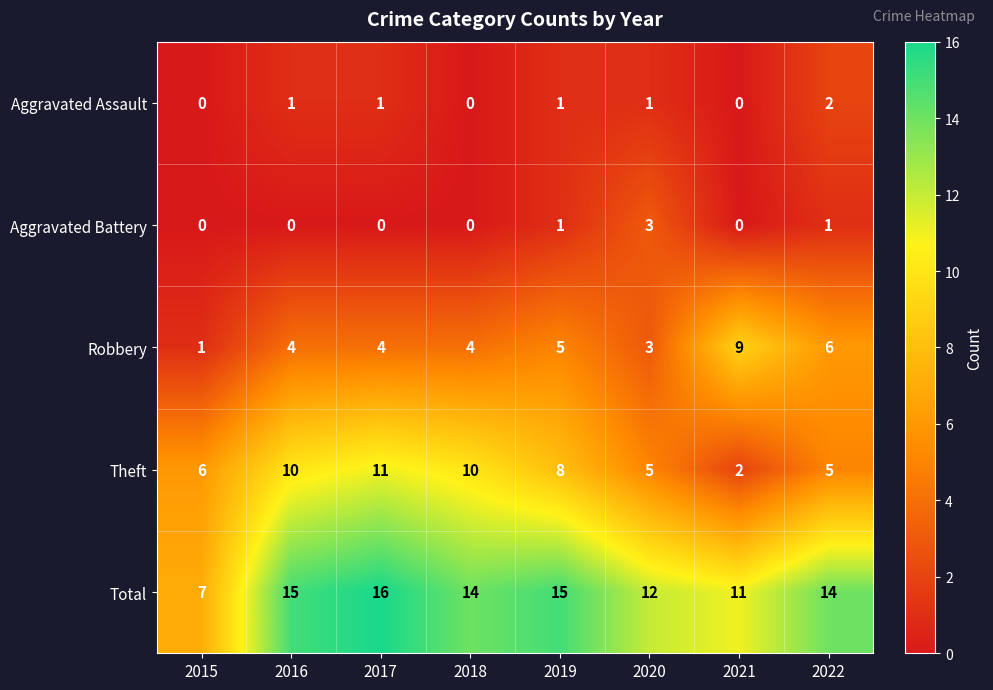

At which label does Aggravated Battery reach its peak?

2020